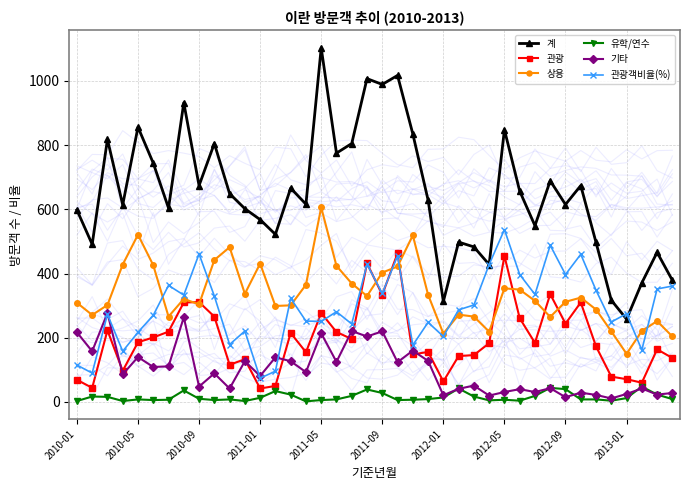

True or false: 관광 has a value of 28 at 2013-01.

False